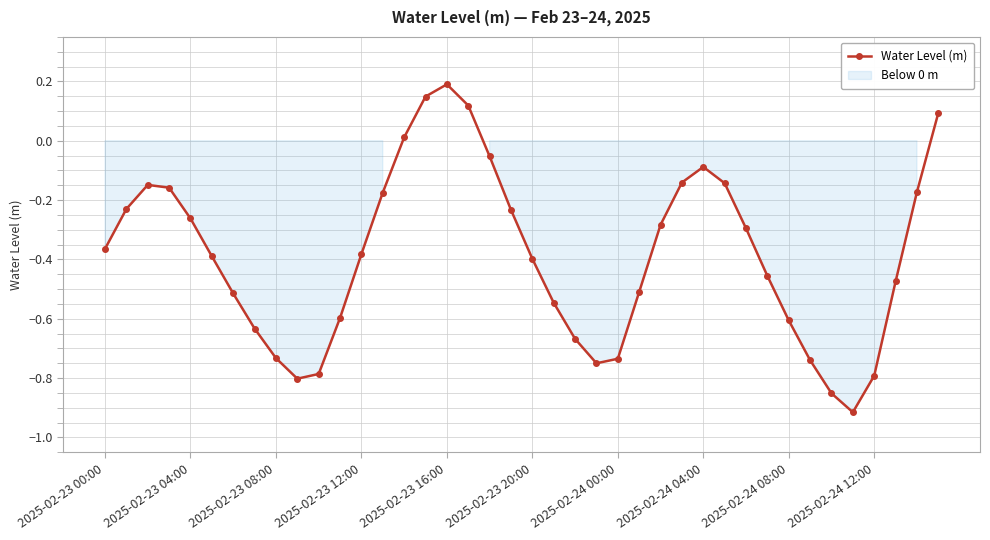

Rank the categories by value from highest to lowest.

16, 15, 17, 39, 14, 18, 28, 27, 29, 2025-02-23 08:00, 2025-02-23 12:00, 38, 13, 2025-02-23 04:00, 19, 2025-02-23 16:00, 26, 30, 2025-02-23 00:00, 12, 2025-02-23 20:00, 20, 31, 37, 25, 2025-02-24 00:00, 21, 11, 32, 2025-02-24 04:00, 22, 2025-02-24 08:00, 24, 33, 23, 10, 36, 2025-02-24 12:00, 34, 35